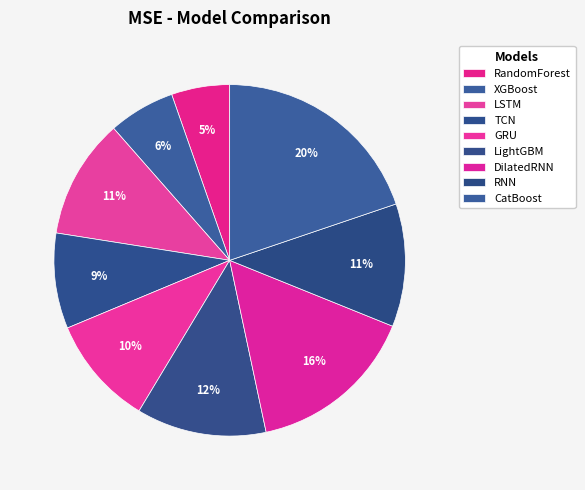

To the nearest percent, what portion does RandomForest represent?

5%